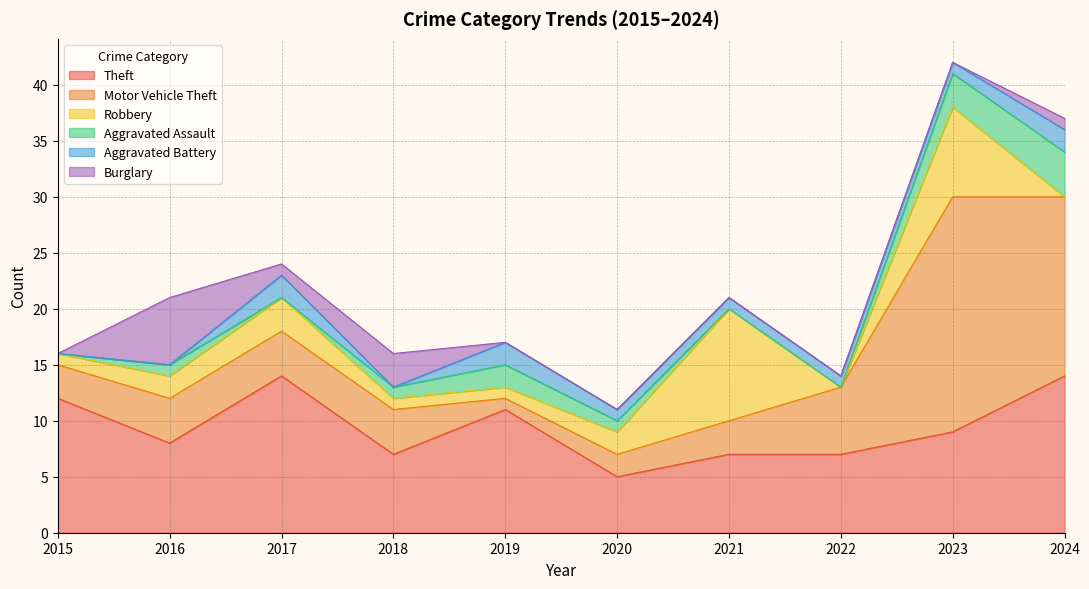

What is the value of the Theft point at the 4th from the left?

7